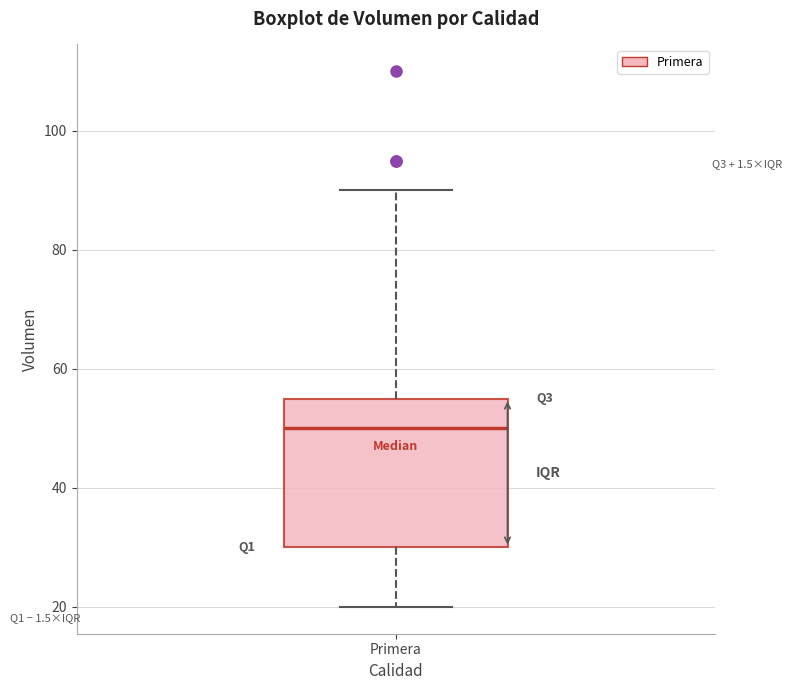

Read this box plot against the y-axis: the position of the median line, the range covered by the box, and the ends of both whiskers. The values are not printed on the chart, so give them approximately, as read against the axis.

median 50, box 30 to 56, whiskers 20 to 90